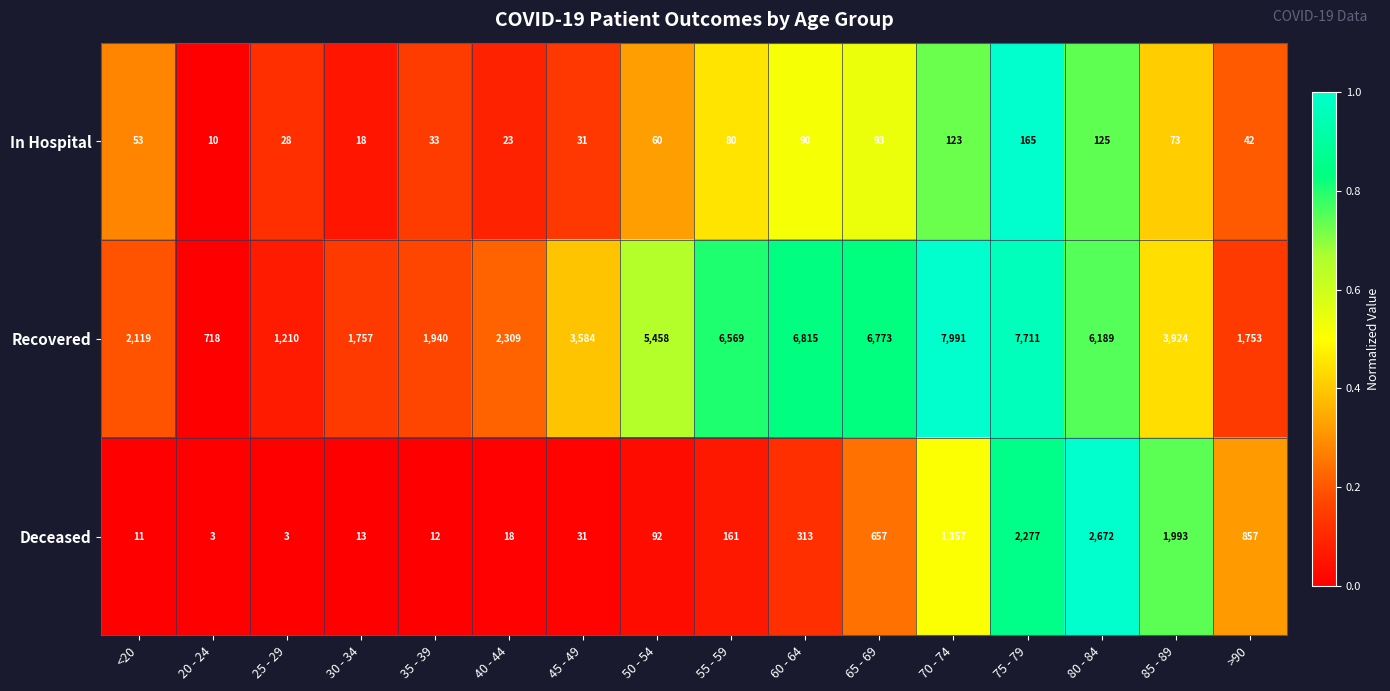

What value does the Recovered series have at 30 - 34, to the nearest 50?

1750